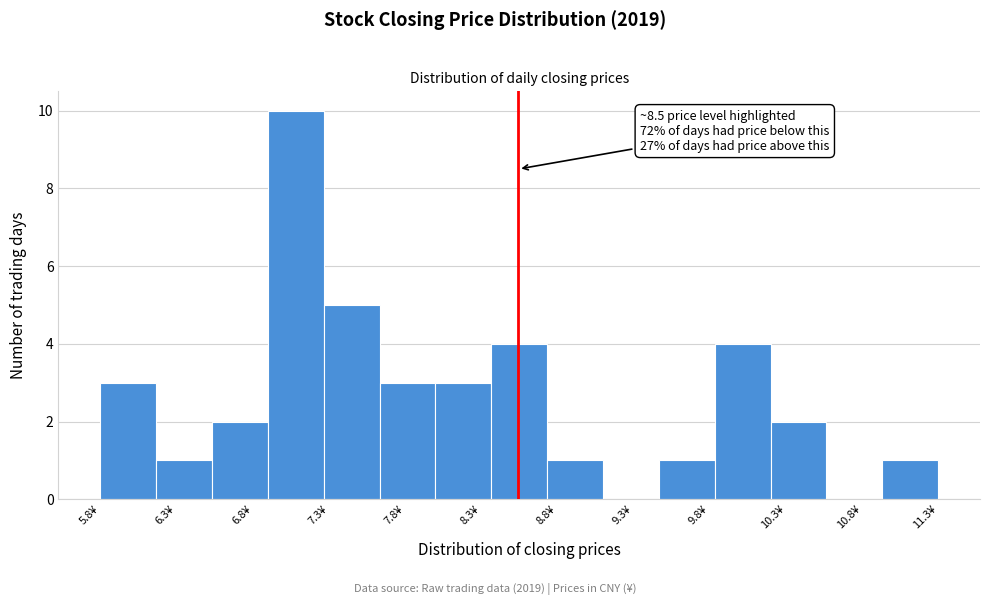

Around what value on the x-axis is the tallest bar? Give the approximate position of its centre, as read against the axis.

7.0